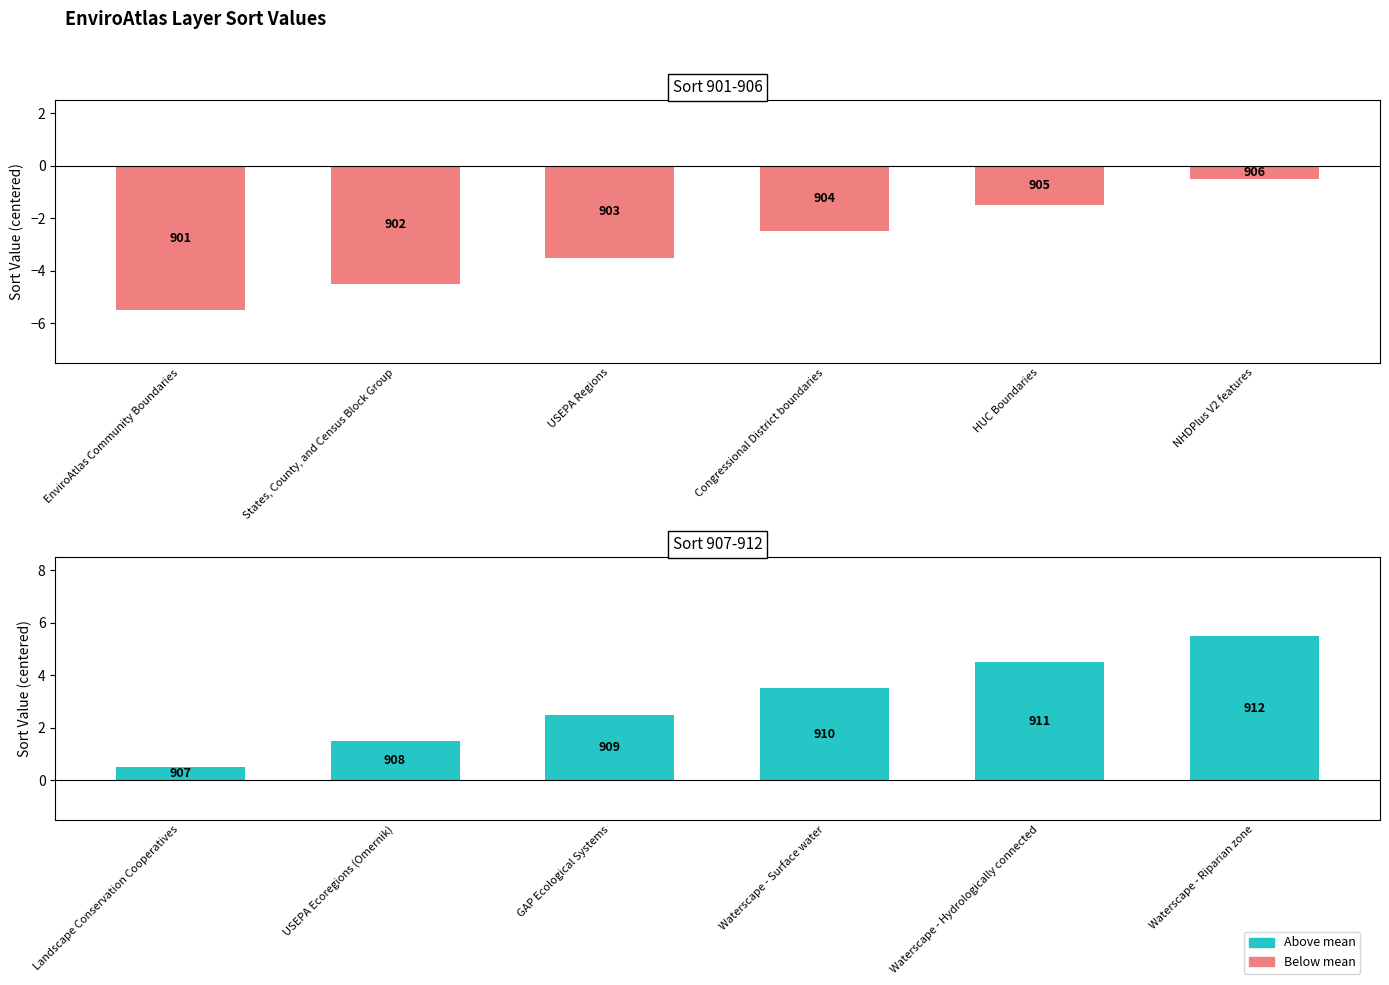

Count the Sort 901-906 values in the range -4 to -1.

3